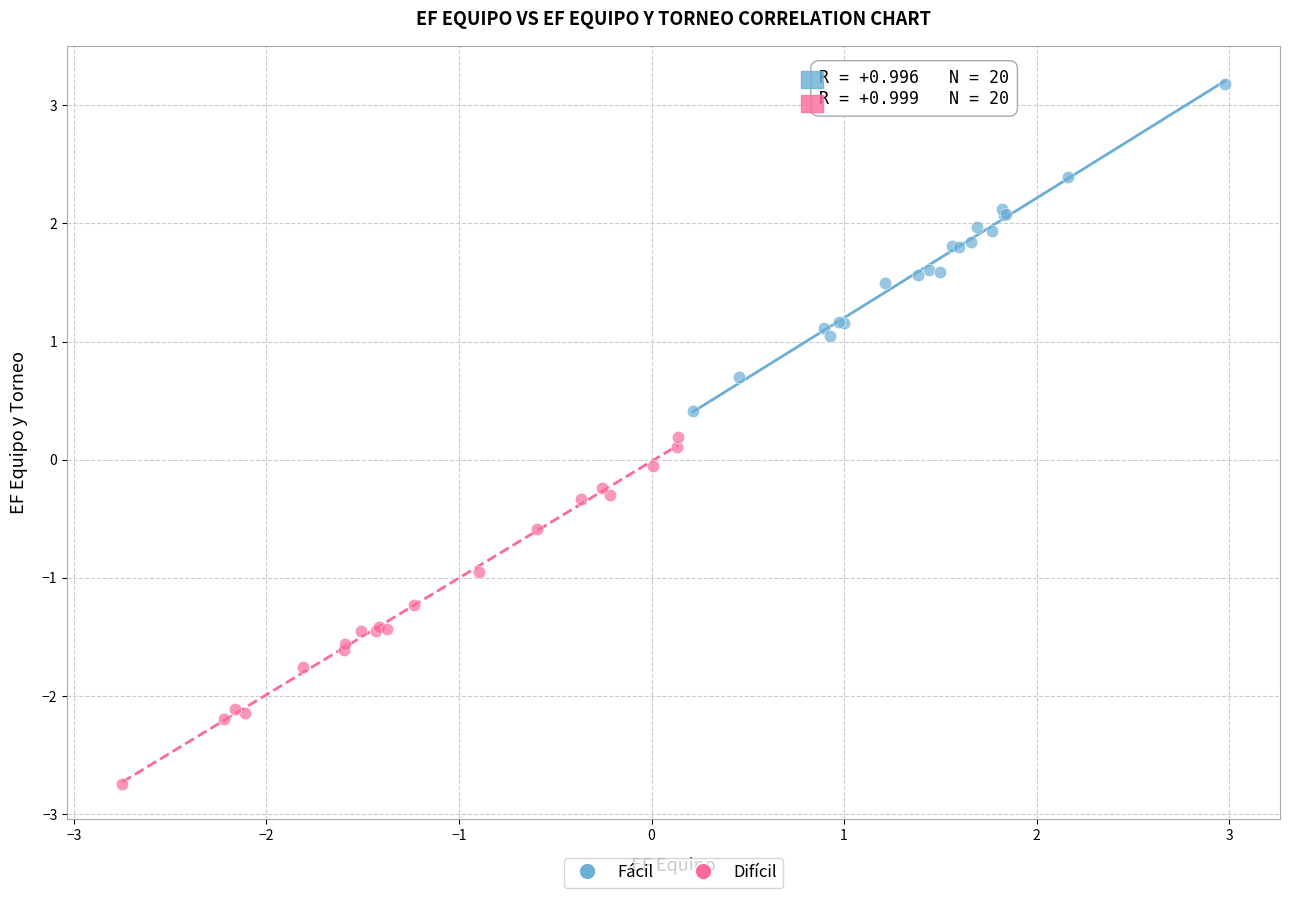

Which series contains the lowest Y value?

Difícil